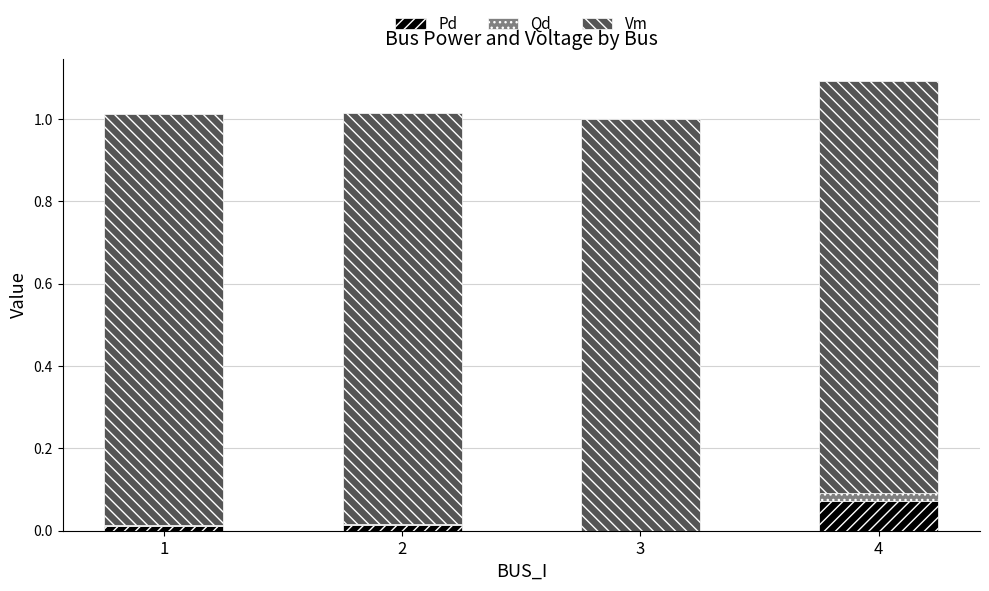

Does the chart contain stacked bars?

Yes